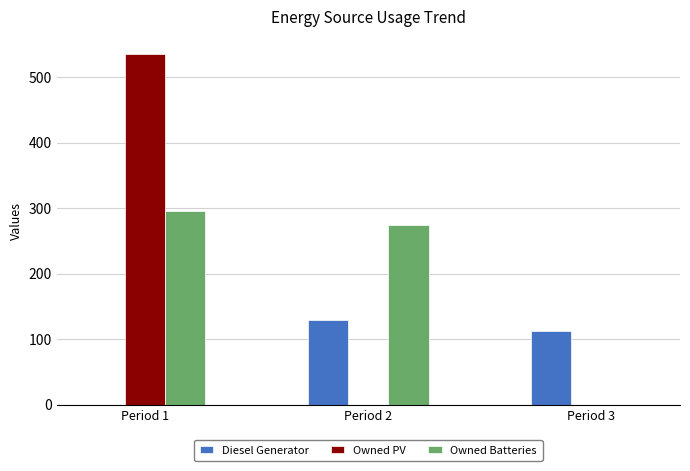

What is the sum of all Owned Batteries values?

571